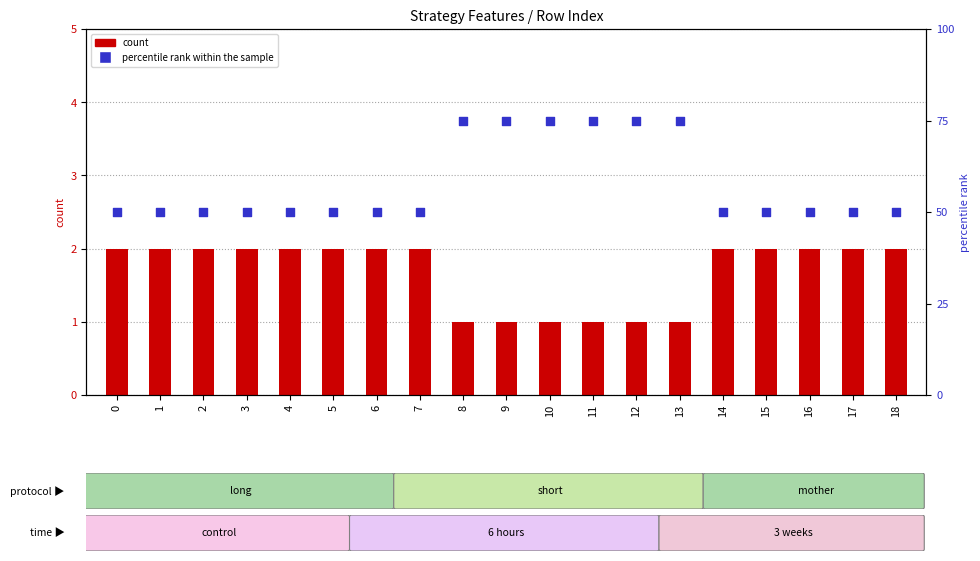

Which series has the largest total across all categories?

percentile rank within the sample